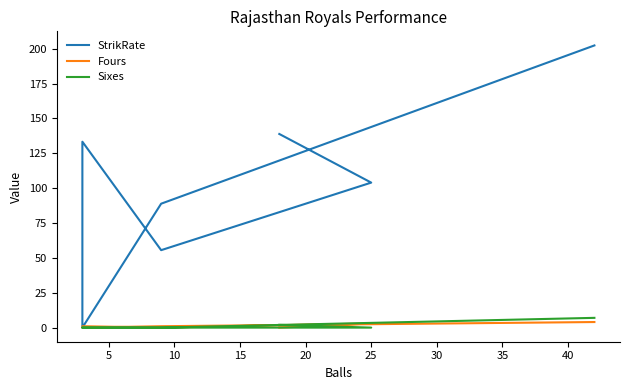

True or false: Fours and StrikRate cross at least once.

False